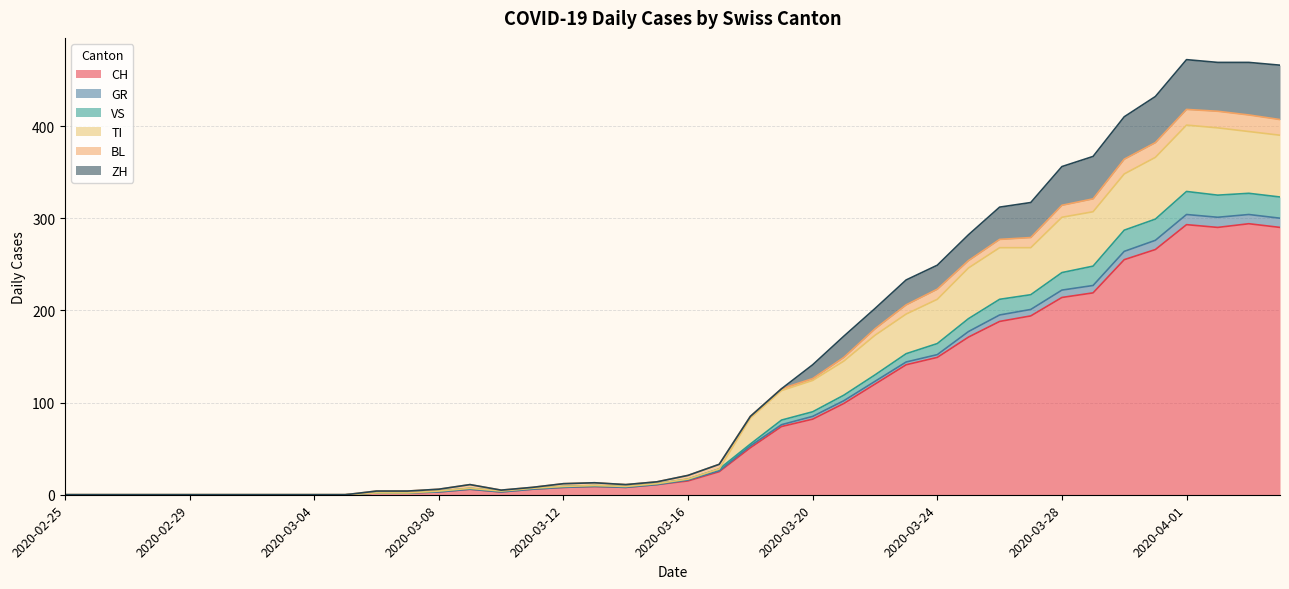

True or false: ZH and GR cross at least once.

False